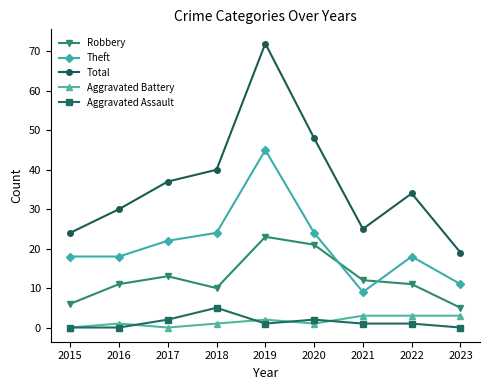

What is the difference between the highest and lowest values at 2023?

19